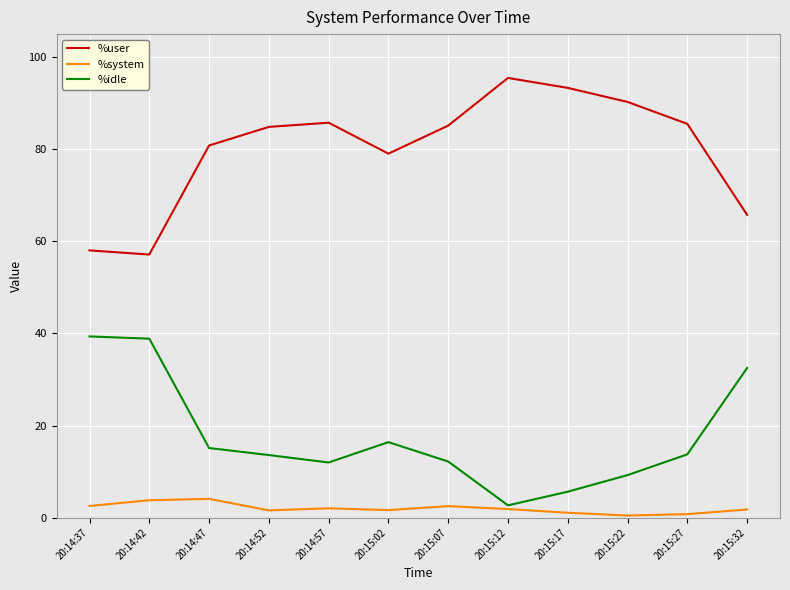

The %idle series shows 32.5 at 20:15:32. True or false?

True